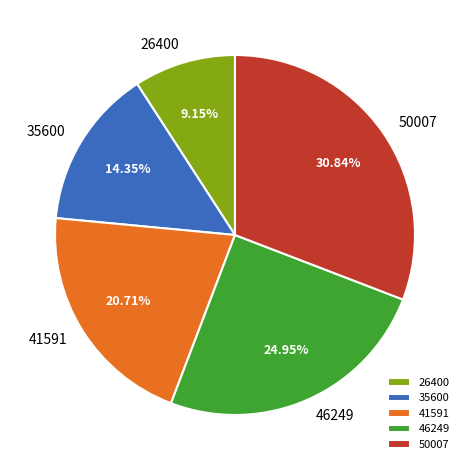

How many segments does this pie chart have?

5